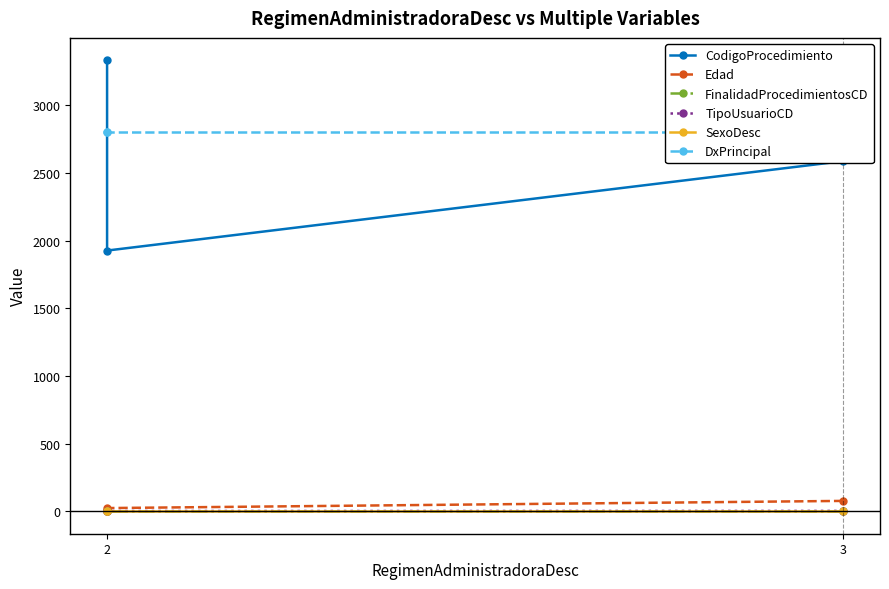

Count the FinalidadProcedimientosCD values in the range 1 to 2.

3